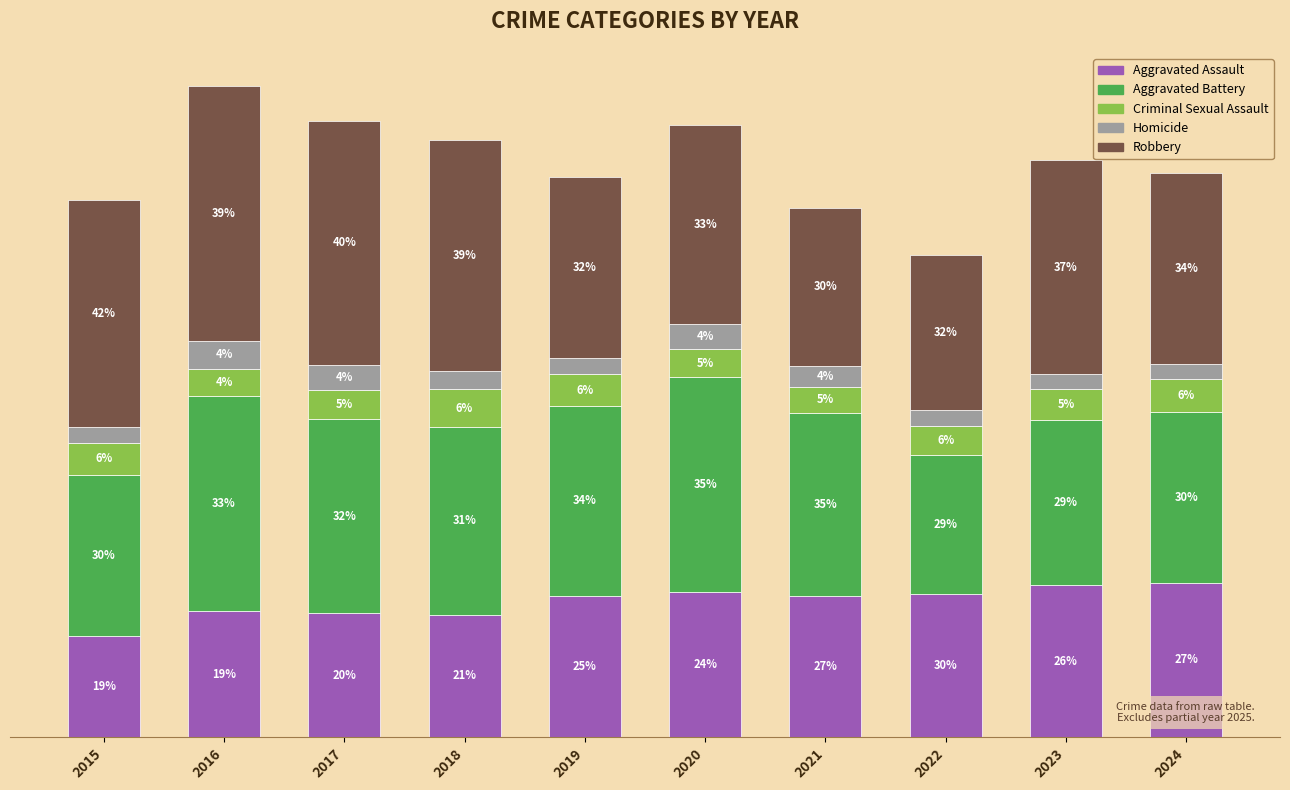

Does the chart contain any negative values?

No